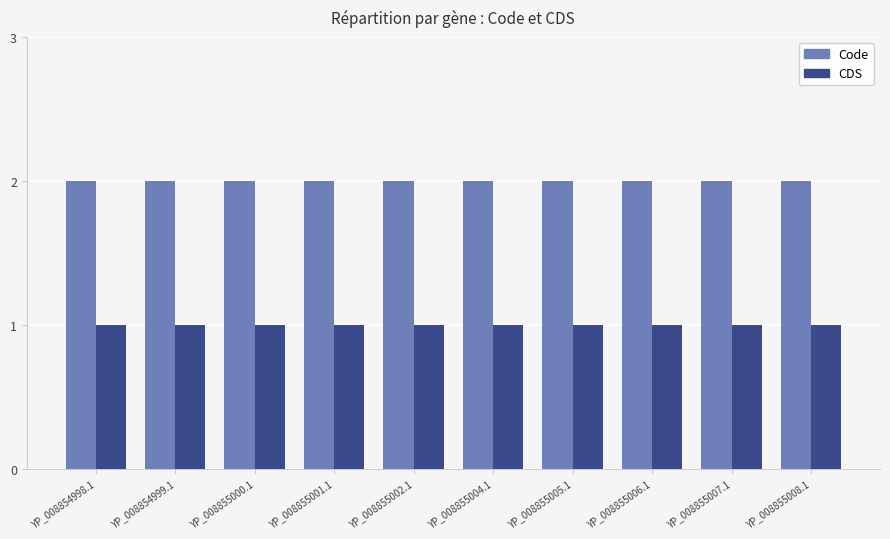

The value of CDS at YP_008855005.1 is 2. True or false?

False